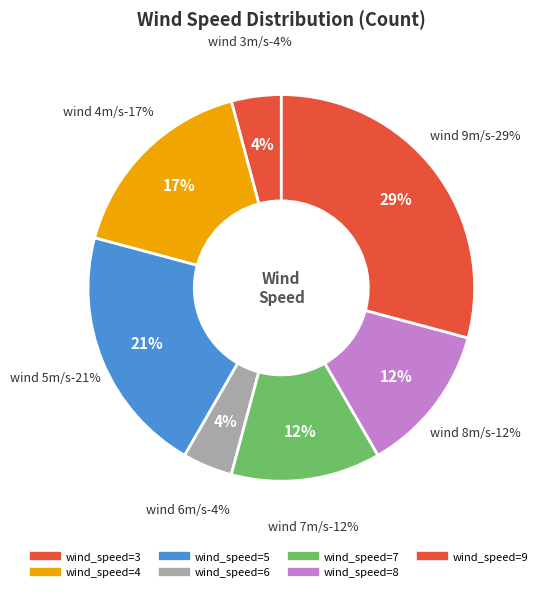

Does 4 represent more than half of the total?

No